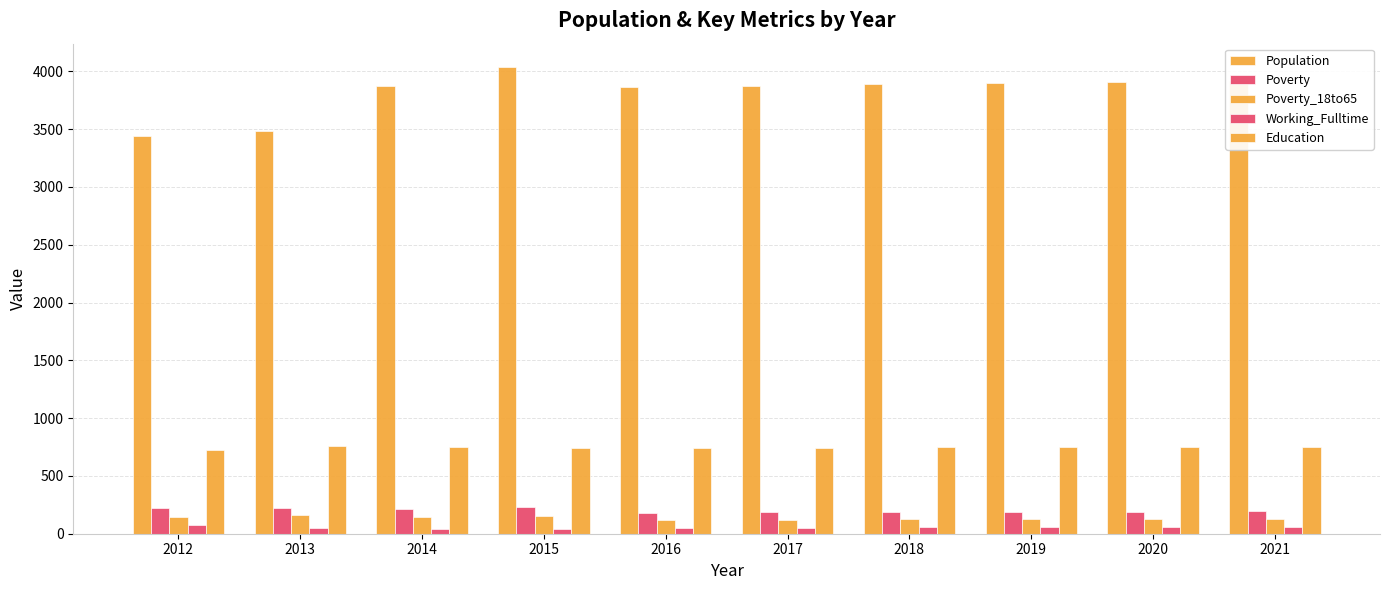

Does the chart contain any negative values?

No